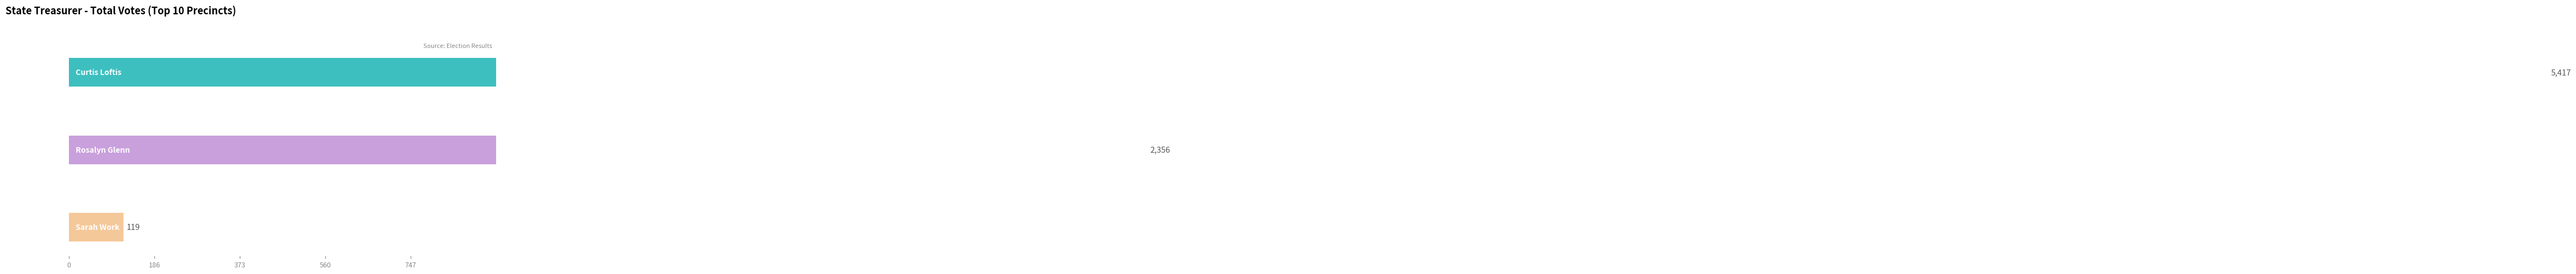

Are the bars horizontal?

Yes